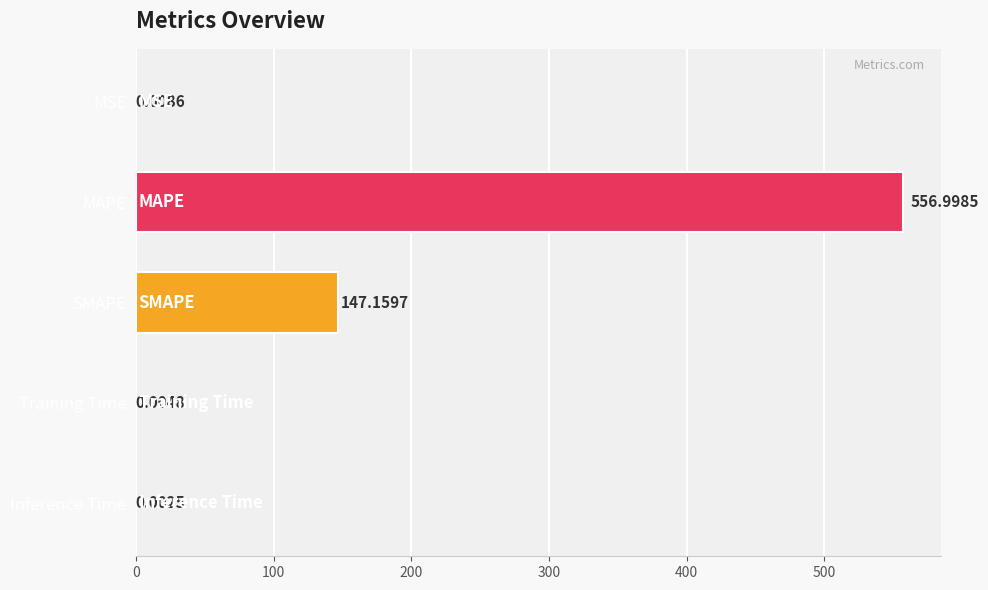

What is the change in value from MAPE to SMAPE?

-409.8